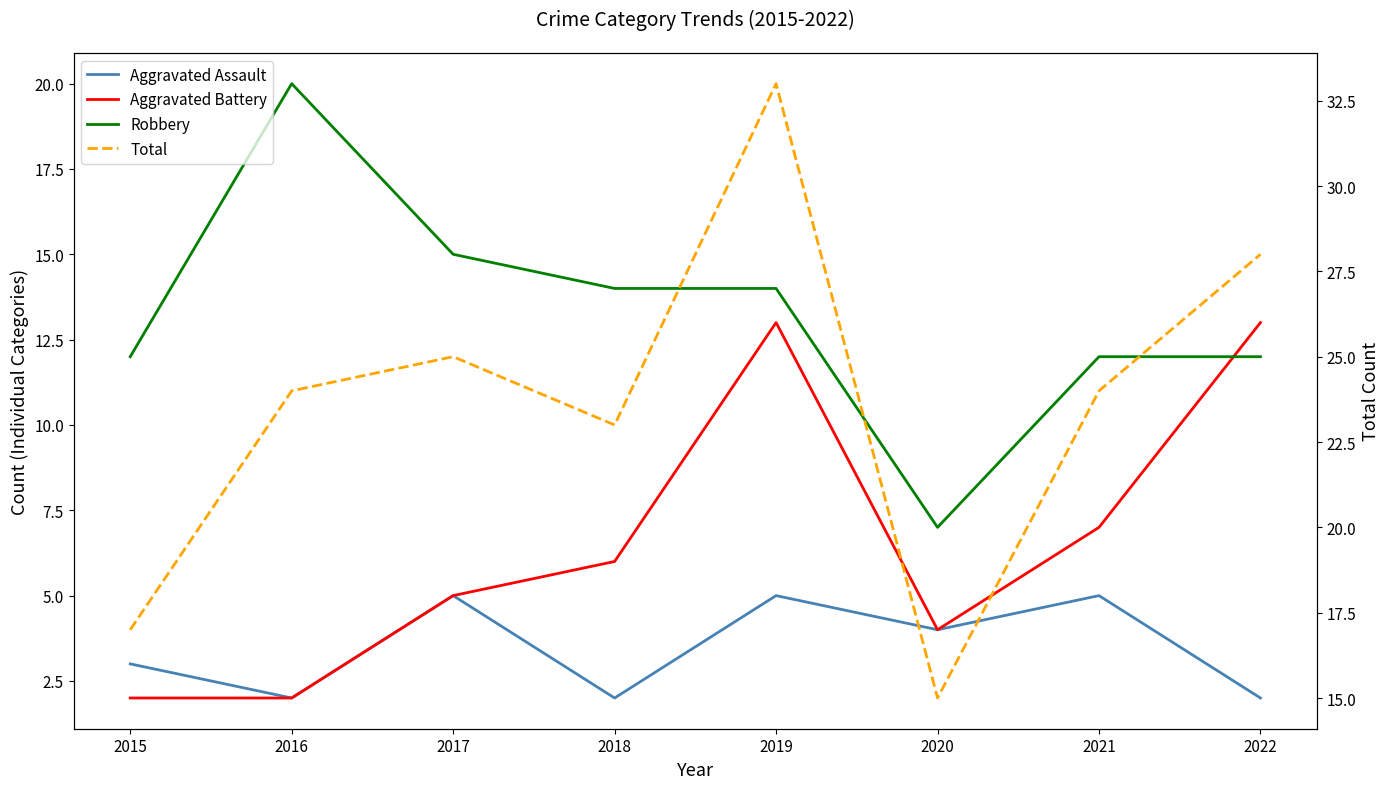

What is the difference between the Aggravated Battery values at 2019 and 2020?

9